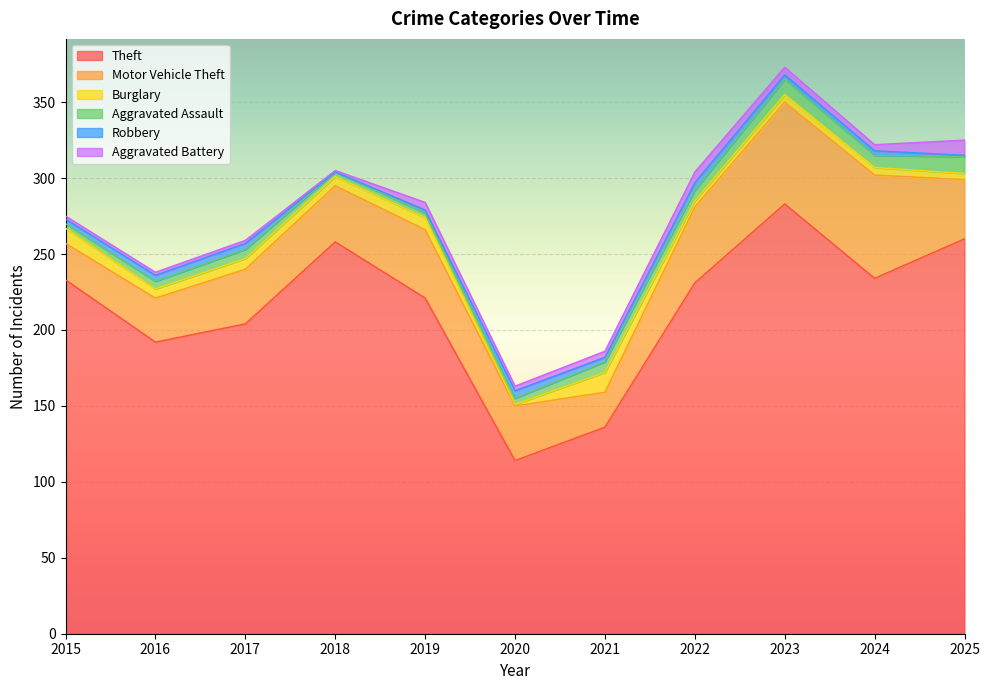

Reading left to right, what are all the values shown in this chart?

Theft: 2015=233	2016=192	2017=204	2018=258	2019=221	2020=114	2021=136	2022=231	2023=283	2024=234	2025=260
Motor Vehicle Theft: 2015=24	2016=29	2017=36	2018=37	2019=45	2020=36	2021=23	2022=50	2023=67	2024=68	2025=39
Burglary: 2015=10	2016=6	2017=7	2018=6	2019=8	2020=1	2021=13	2022=4	2023=5	2024=5	2025=4
Aggravated Assault: 2015=3	2016=5	2017=6	2018=3	2019=3	2020=4	2021=7	2022=7	2023=10	2024=8	2025=11
Robbery: 2015=3	2016=4	2017=4	2018=0	2019=2	2020=5	2021=3	2022=5	2023=3	2024=3	2025=1
Aggravated Battery: 2015=2	2016=2	2017=2	2018=1	2019=5	2020=3	2021=4	2022=7	2023=5	2024=4	2025=10